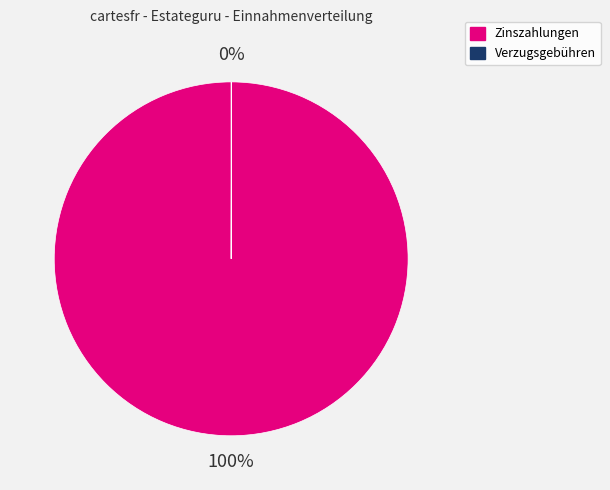

Is Zinszahlungen the majority of the pie?

Yes